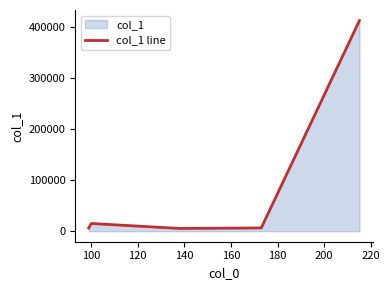

How many interior local valleys (lower than both neighbors) does the data have?

1